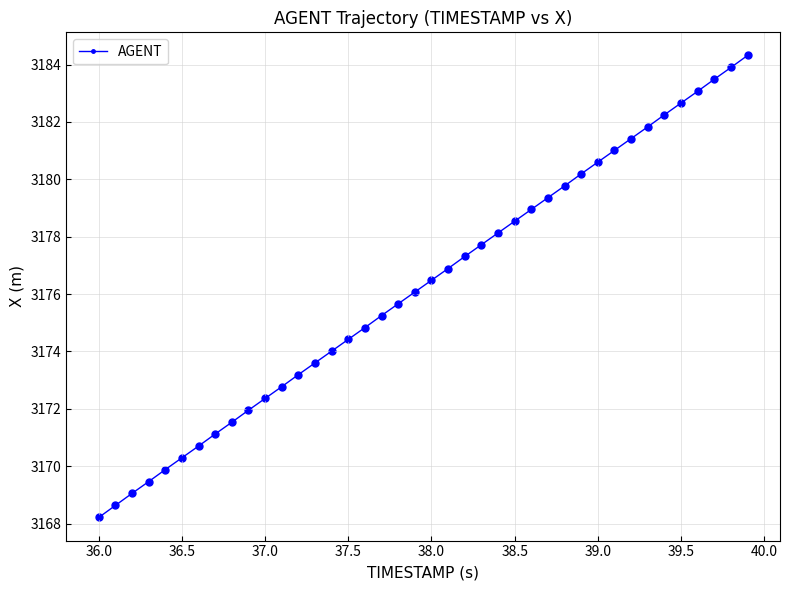

What is the value of the 24th point from the left?

3177.7